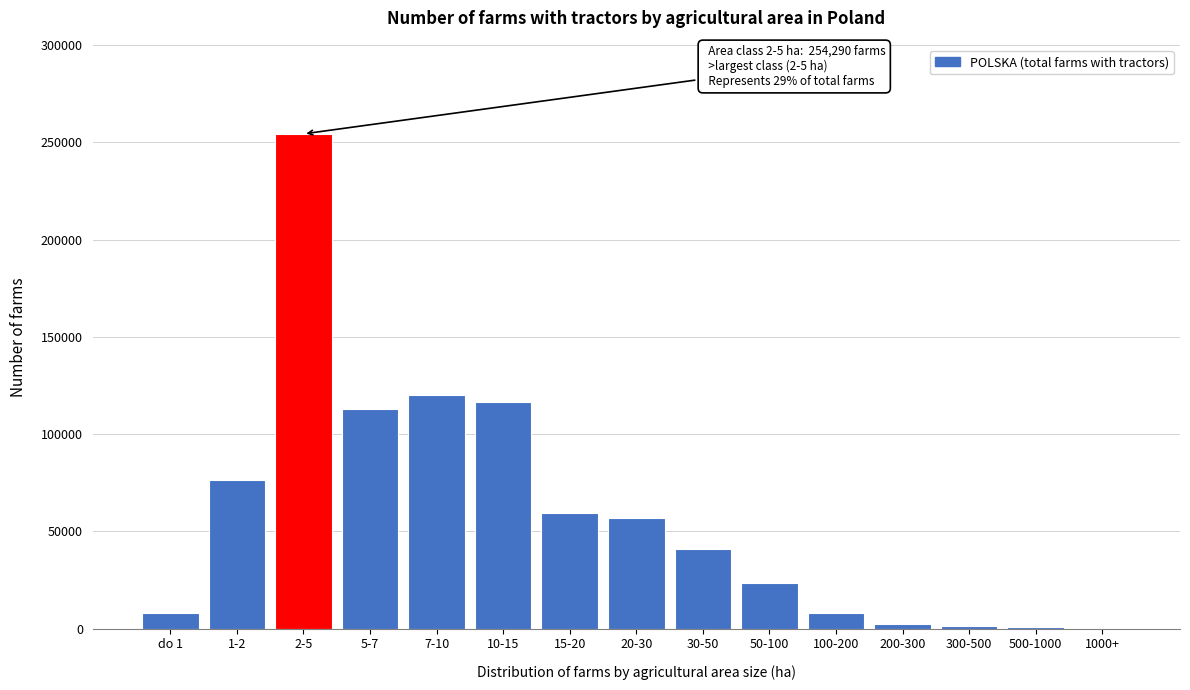

Which has a higher value, 7-10 or 2-5?

2-5